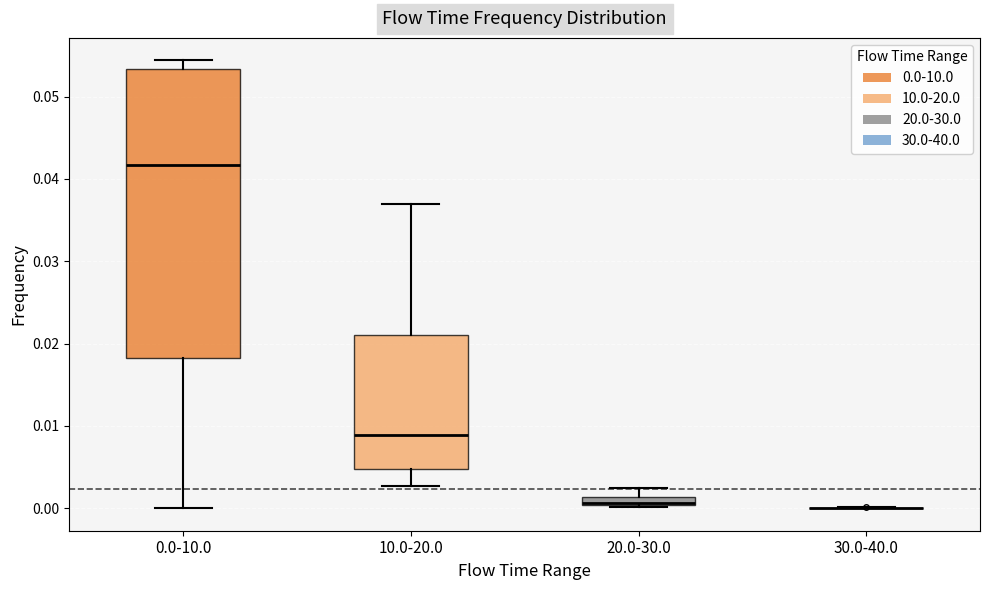

Comparing the boxes themselves (not the whiskers), which one is the tallest?

0.0-10.0